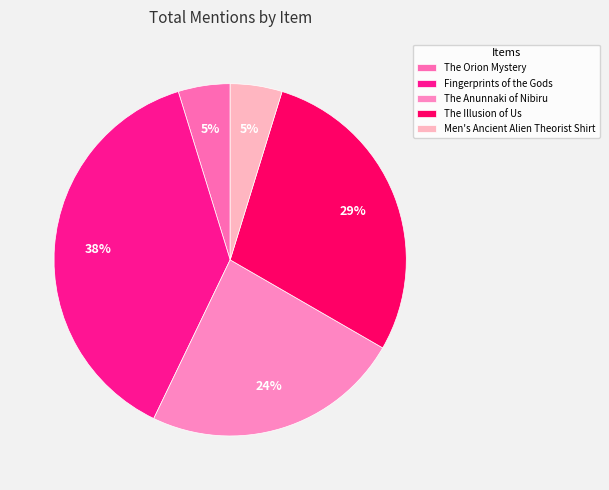

To the nearest percent, what is the difference between the The Illusion of Us and The Orion Mystery slice percentages?

24%